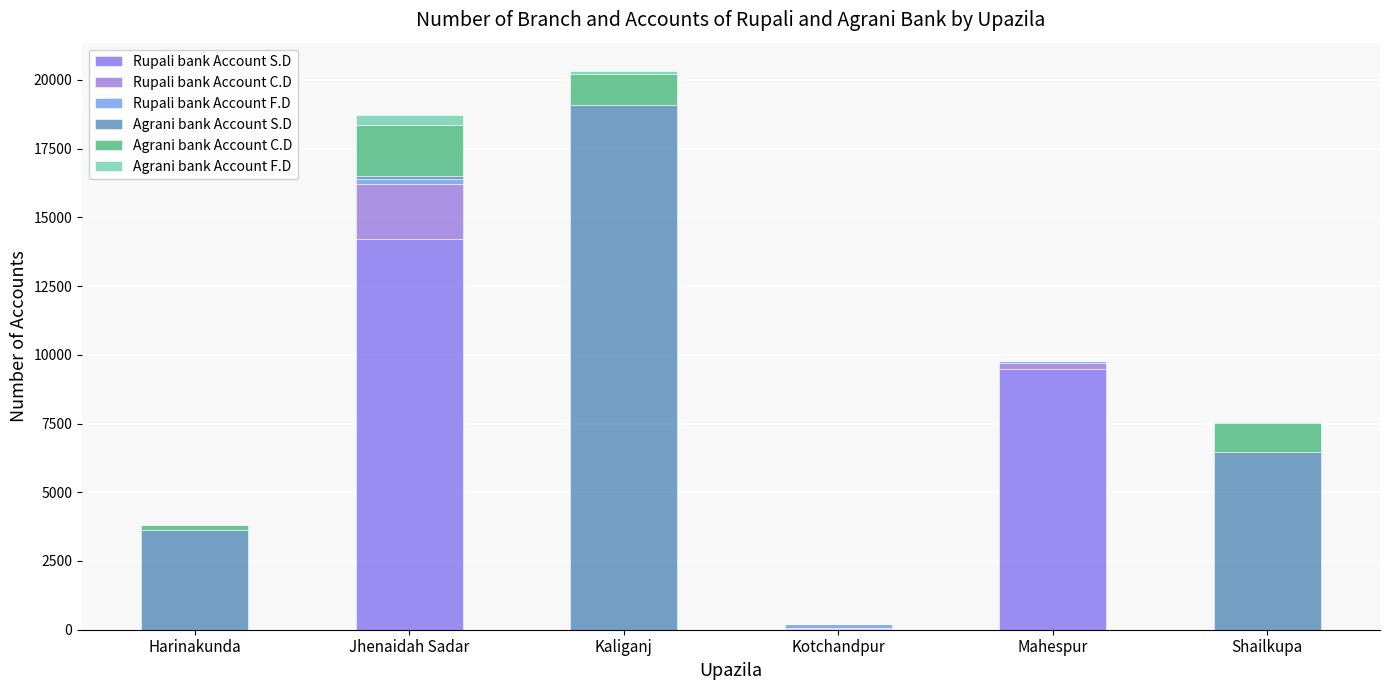

At how many categories does at least one series exceed 8419?

3